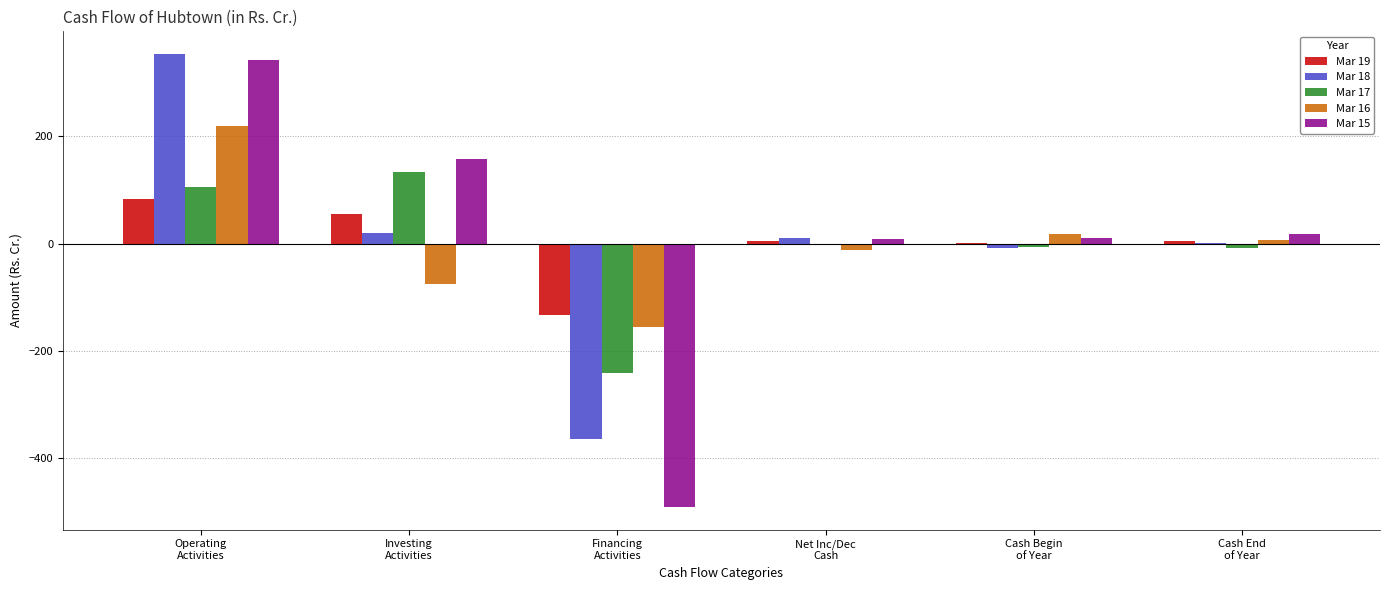

What is the greatest value displayed?

352.8